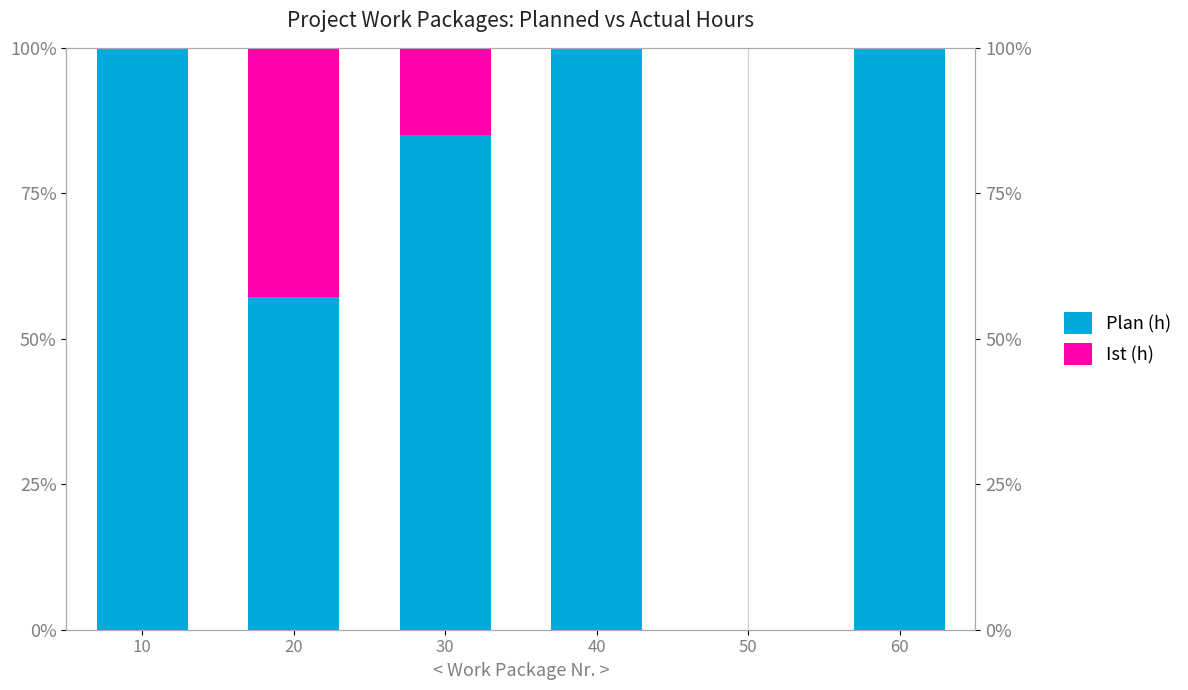

Reading left to right, extract all data points from this chart.

Plan (h): 100.0	57.1	85.0	100.0	0.0	100.0
Ist (h): 0.0	42.9	15.0	0.0	0.0	0.0